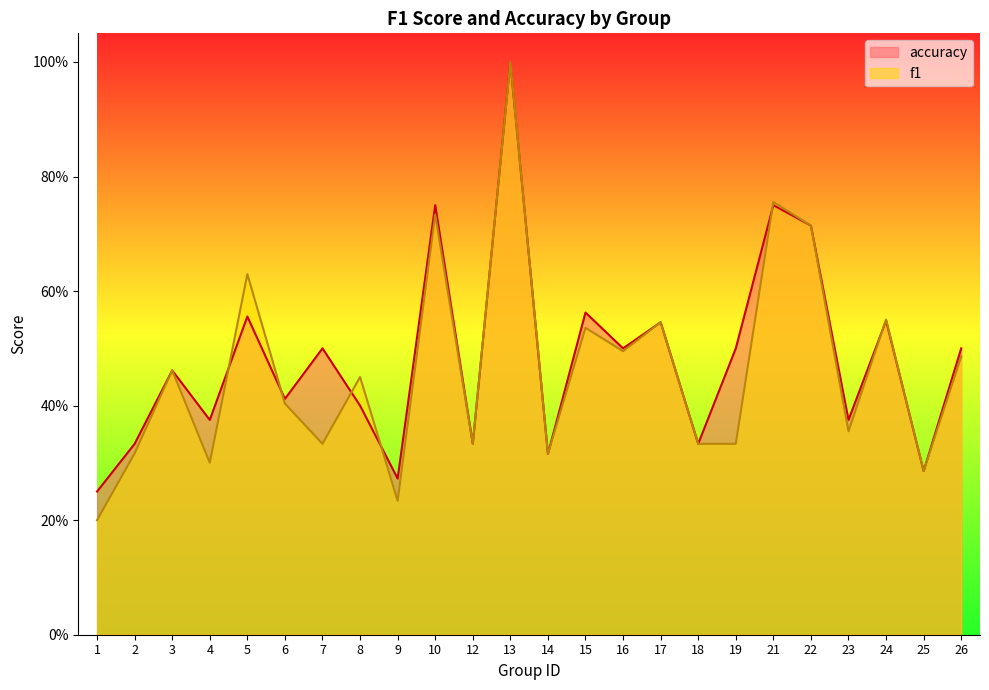

The f1 series shows 0.5 at 3. True or false?

True